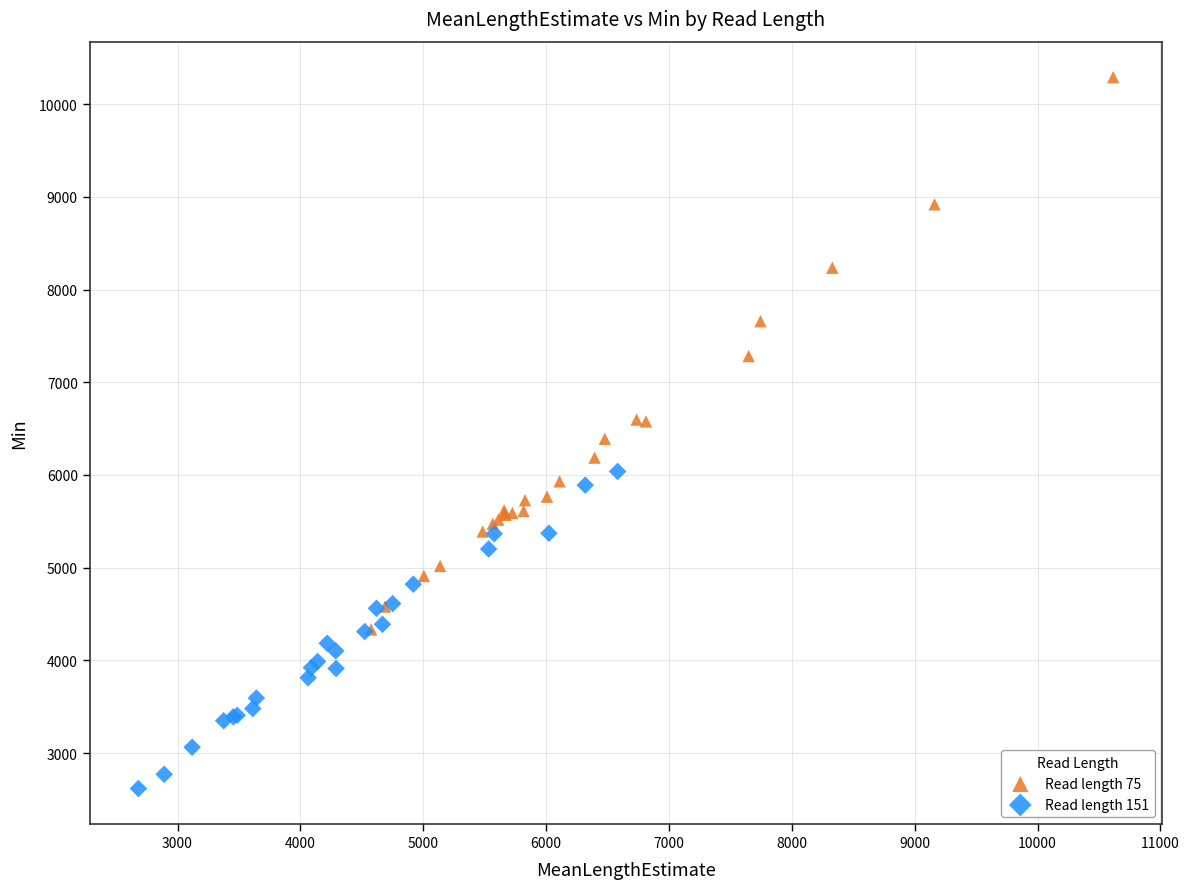

Which series reaches the minimum Y coordinate?

Read length 151